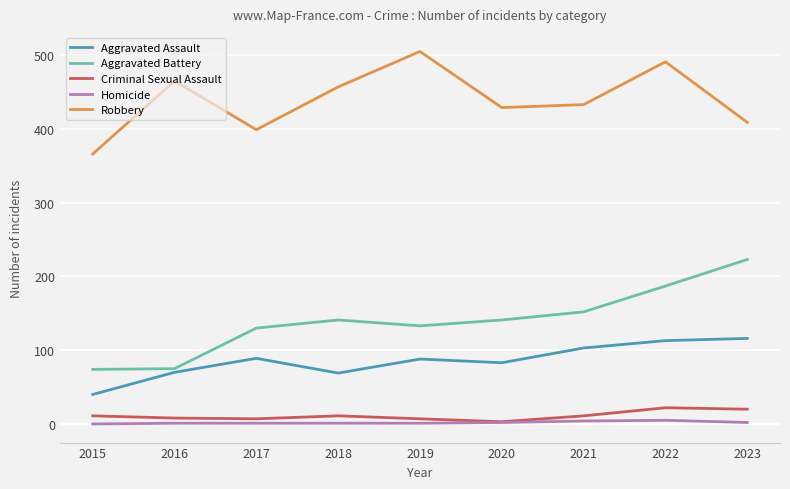

What is the sum of all Homicide values?

17